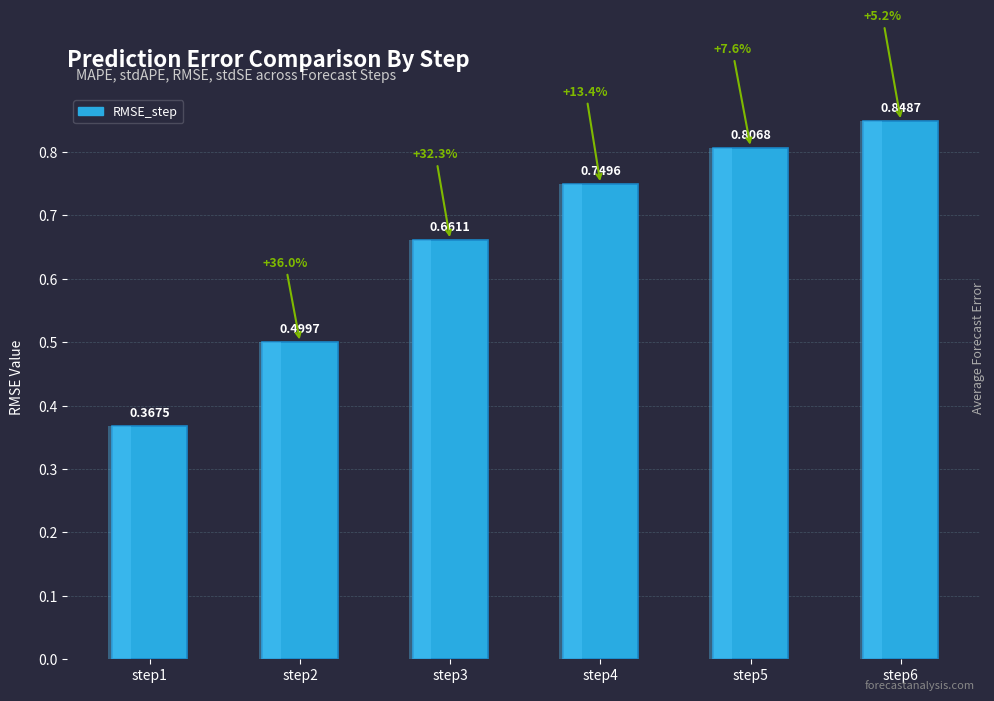

Is it true that the value at step6 is 0.2?

False